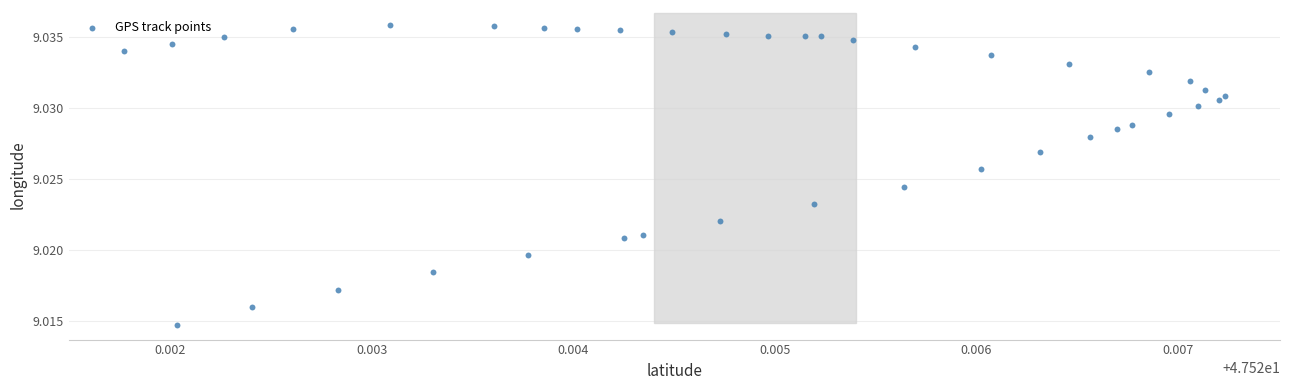

How many points are shown in the scatter plot?

40